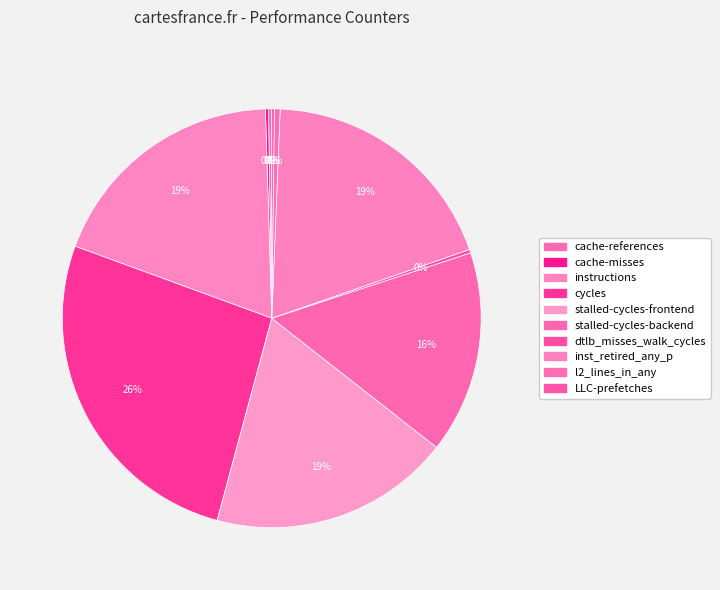

Count the number of slices in the pie.

10